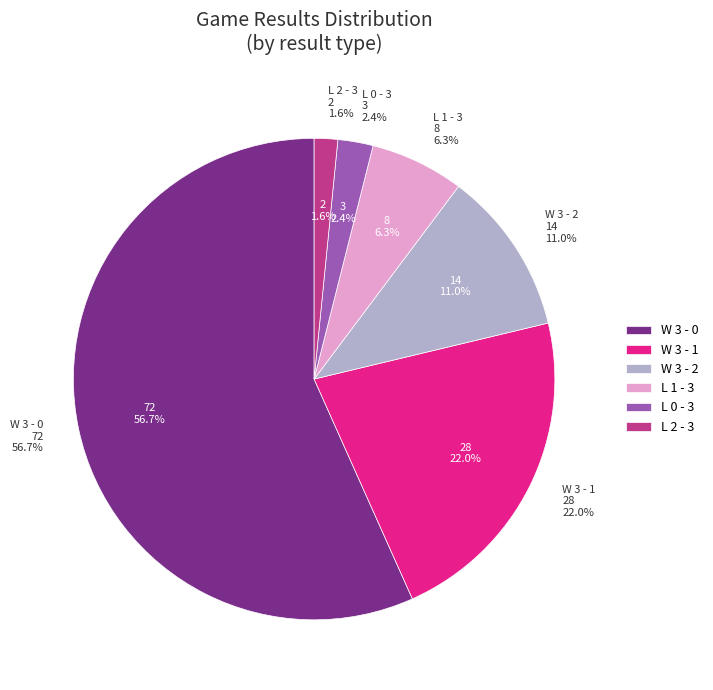

Which slice is the smallest?

L 2 - 3